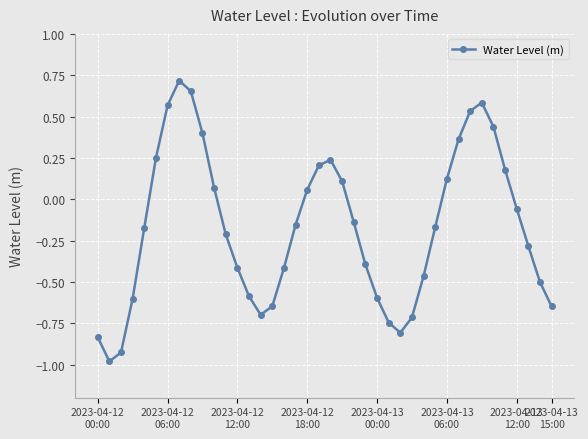

How many points are higher than both their immediate neighbors (excluding endpoints)?

3